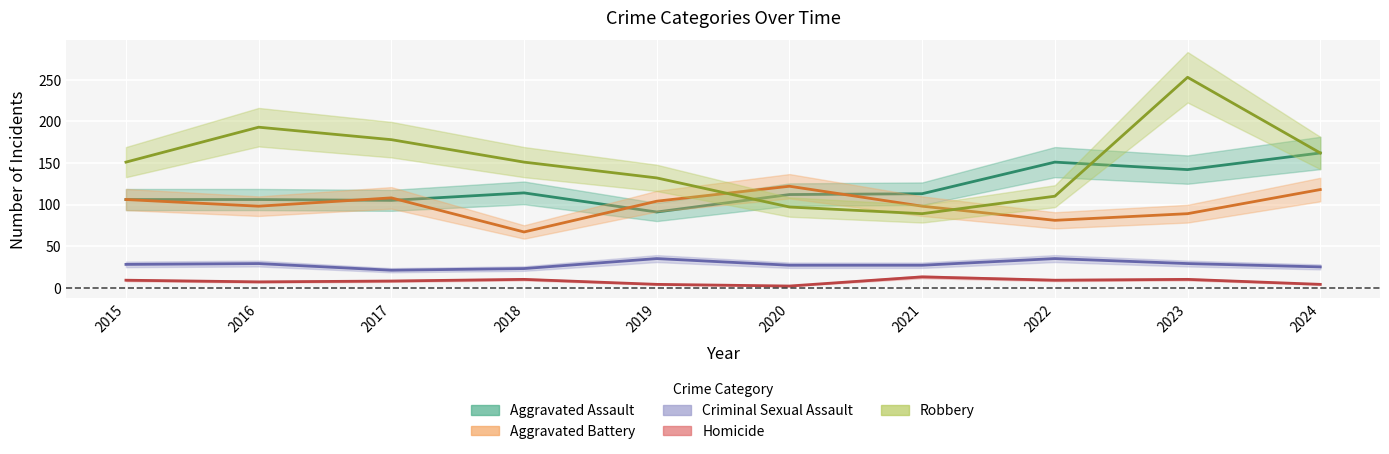

How many interior local peaks does the Aggravated Assault series have?

2